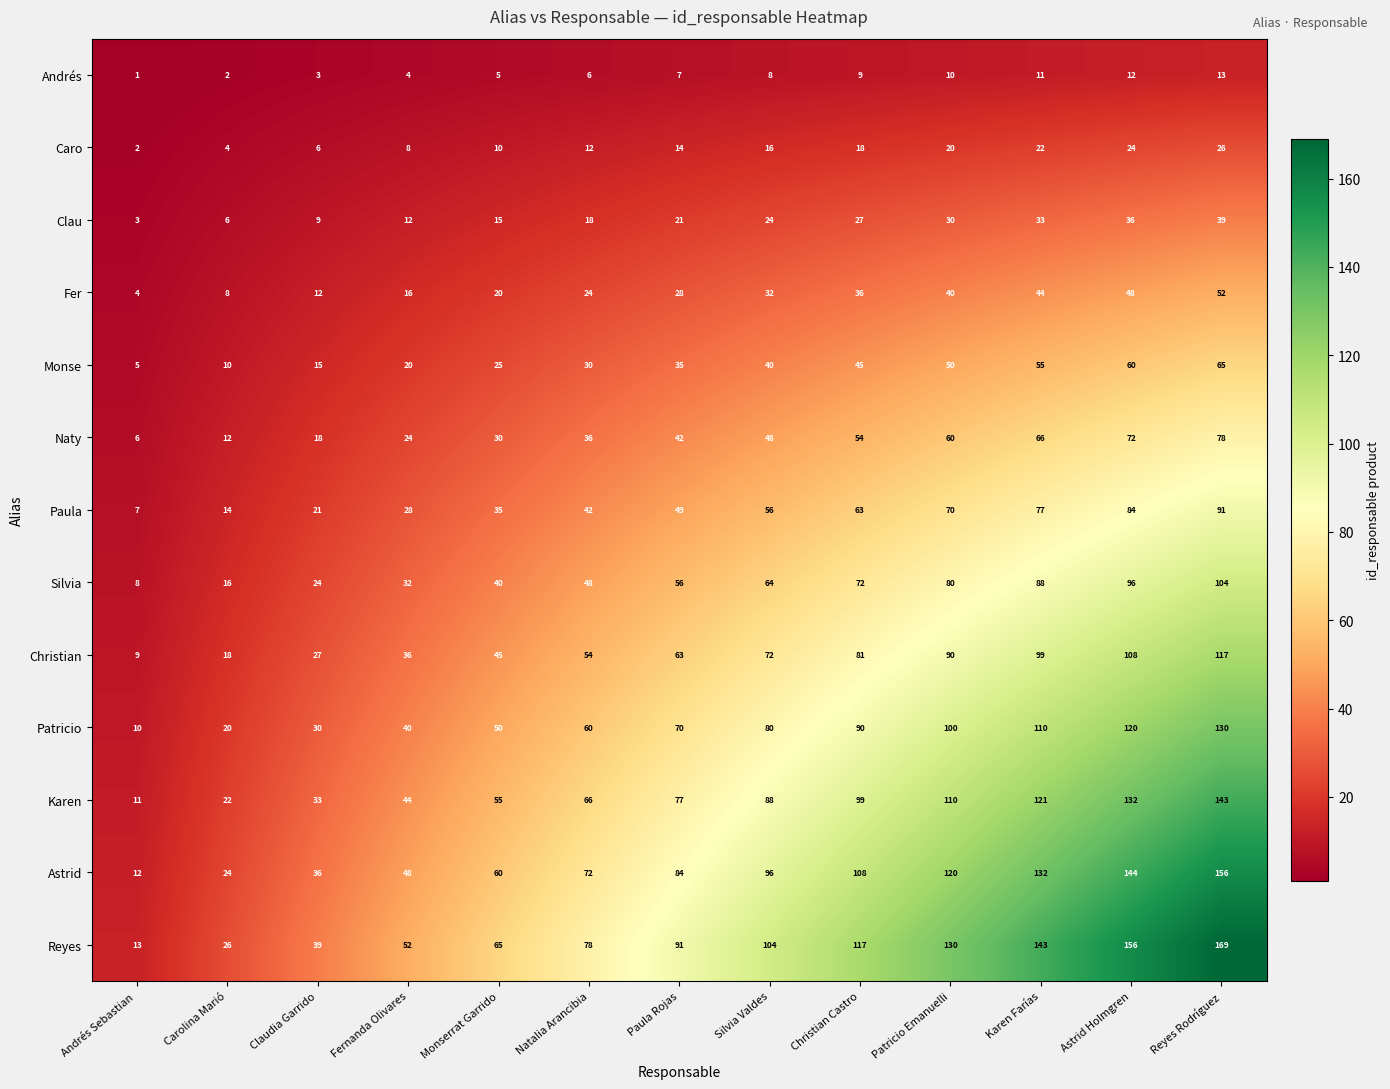

The Fer series shows 24 at Natalia Arancibia. True or false?

True